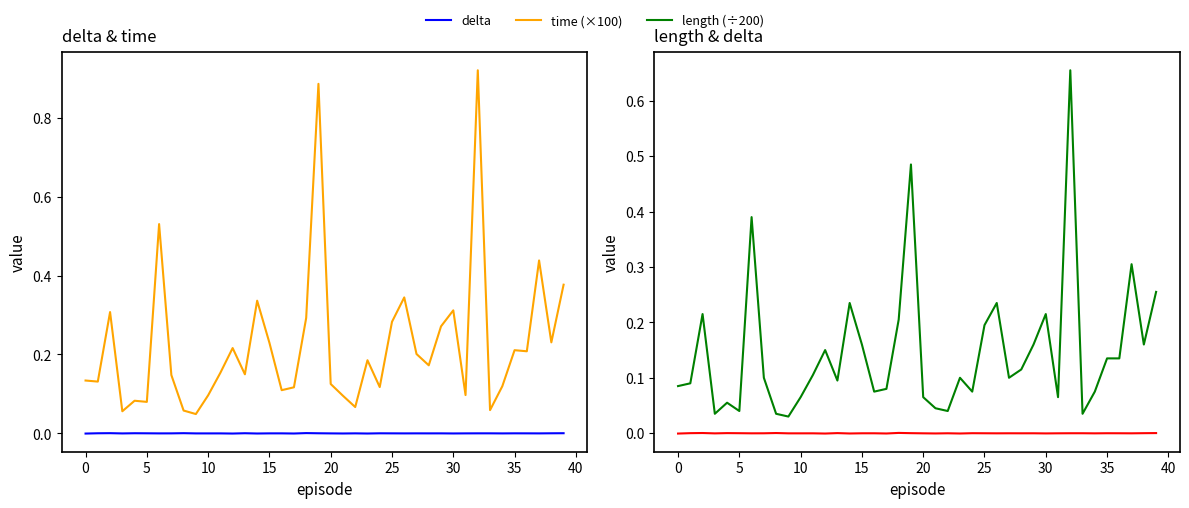

In delta, how many points are higher than both neighbors (excluding endpoints)?

13